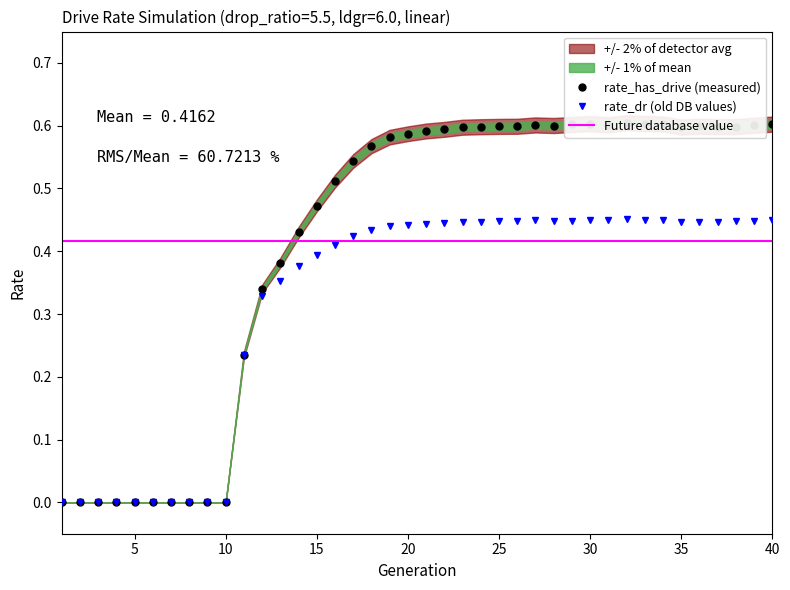

The value of rate_dr at 30 is 0.8. True or false?

False